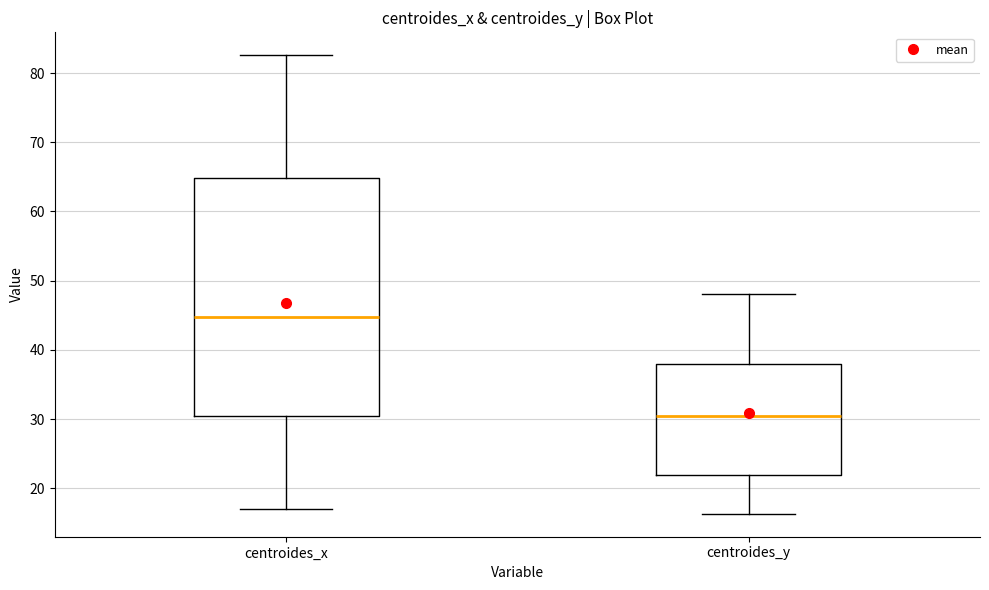

Which box's median line is the lowest?

centroides_y